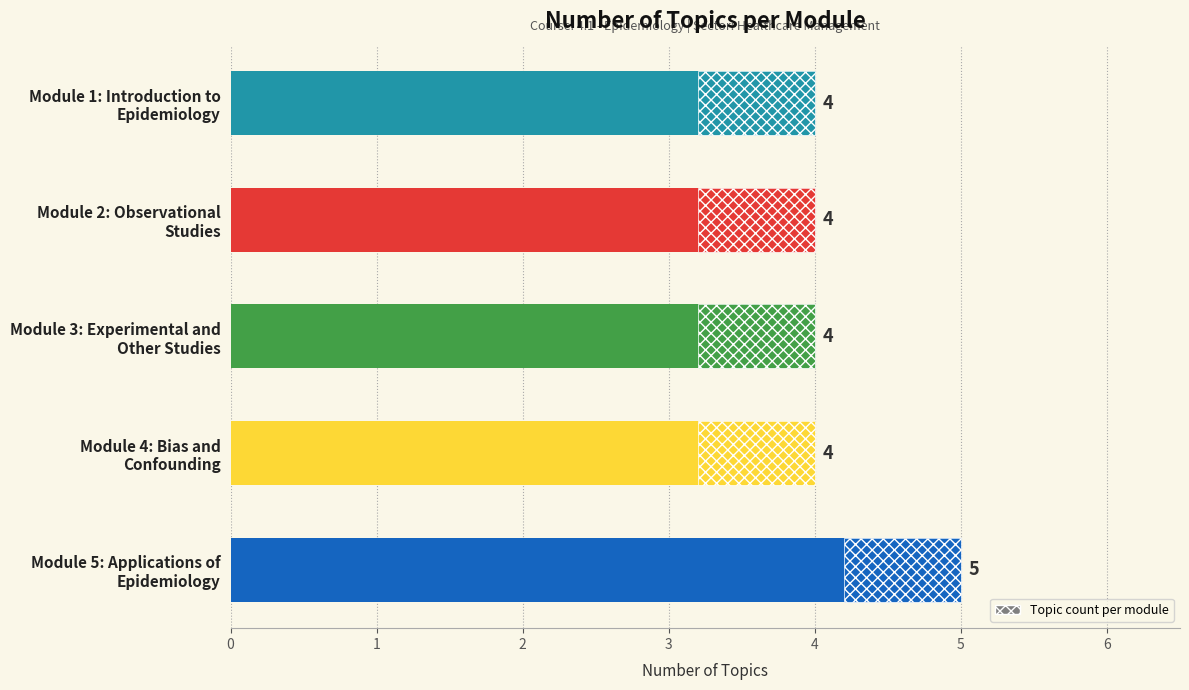

Does the chart contain stacked bars?

No